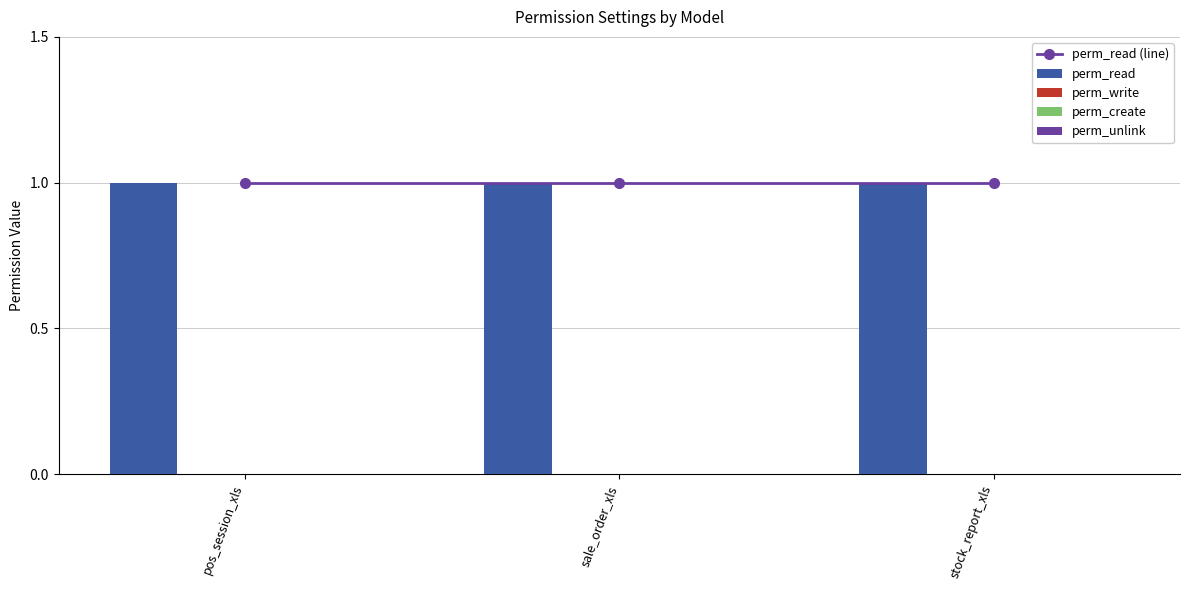

Reading left to right, extract all data points from this chart.

perm_read (line): 1	1	1
perm_read: 1	1	1
perm_write: 0	0	0
perm_create: 0	0	0
perm_unlink: 0	0	0